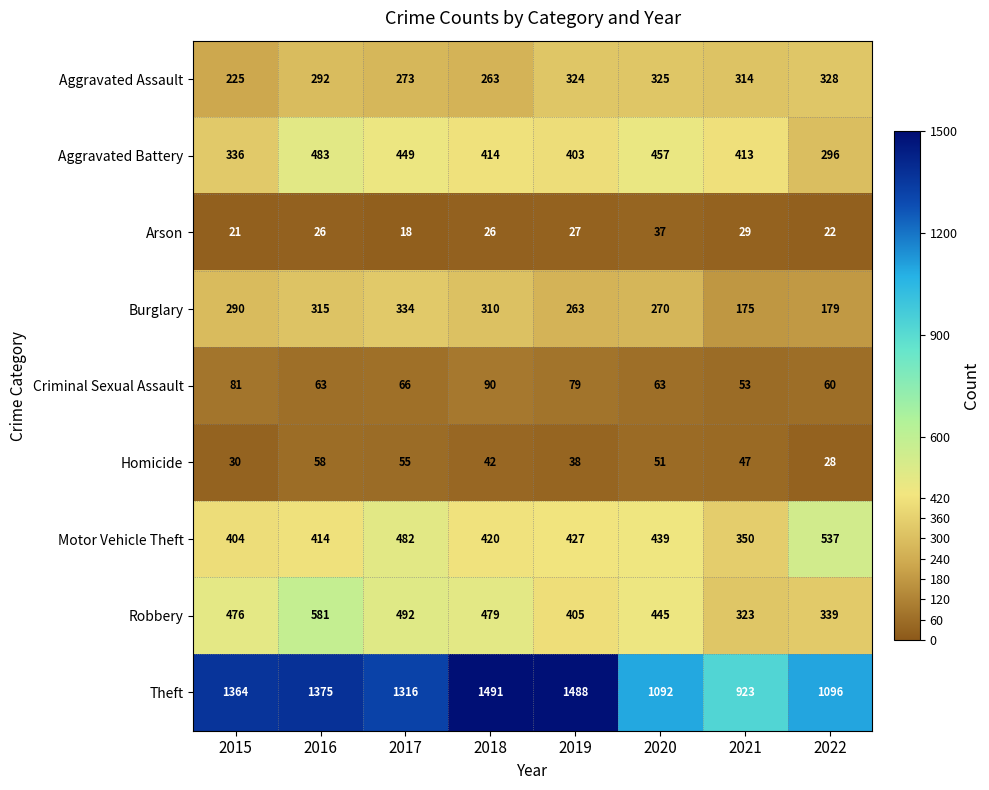

What is the difference between the maximum and second lowest values in the Burglary series?

155